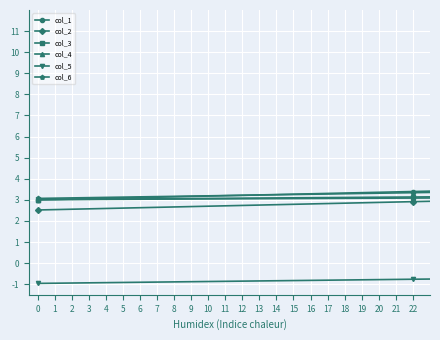

What is the value of the col_6 point at the 10th from the left?

5.5